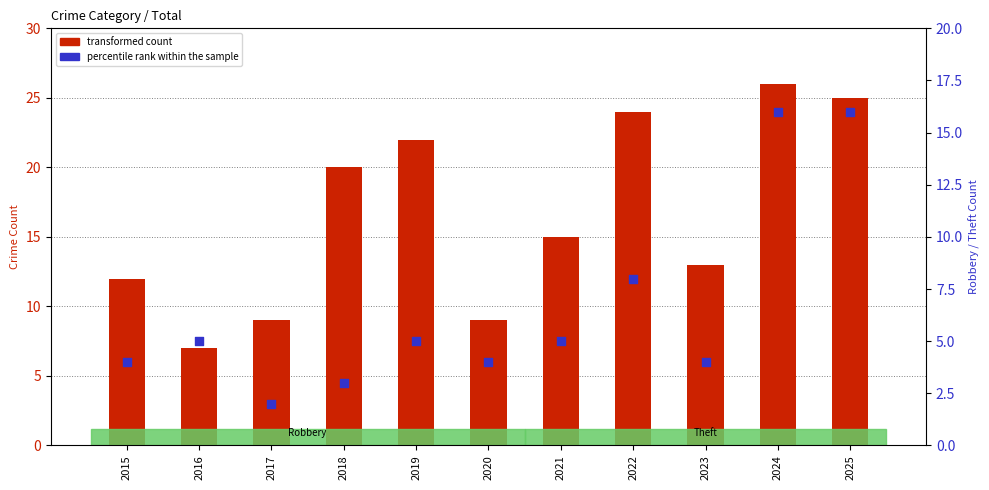

Which series reaches the maximum Y coordinate?

transformed count